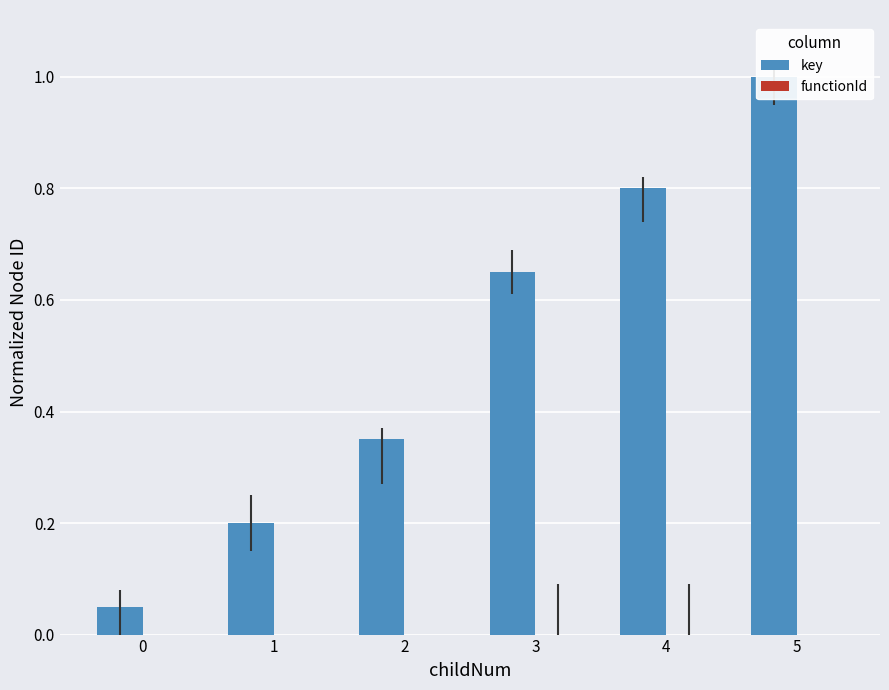

What is the maximum value shown in the chart?

1.0